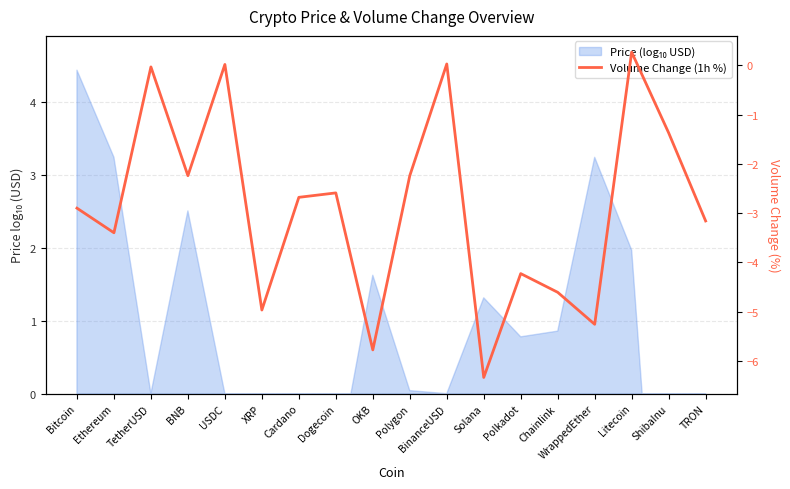

The chart shows a value of -8.3 at Chainlink. True or false?

False